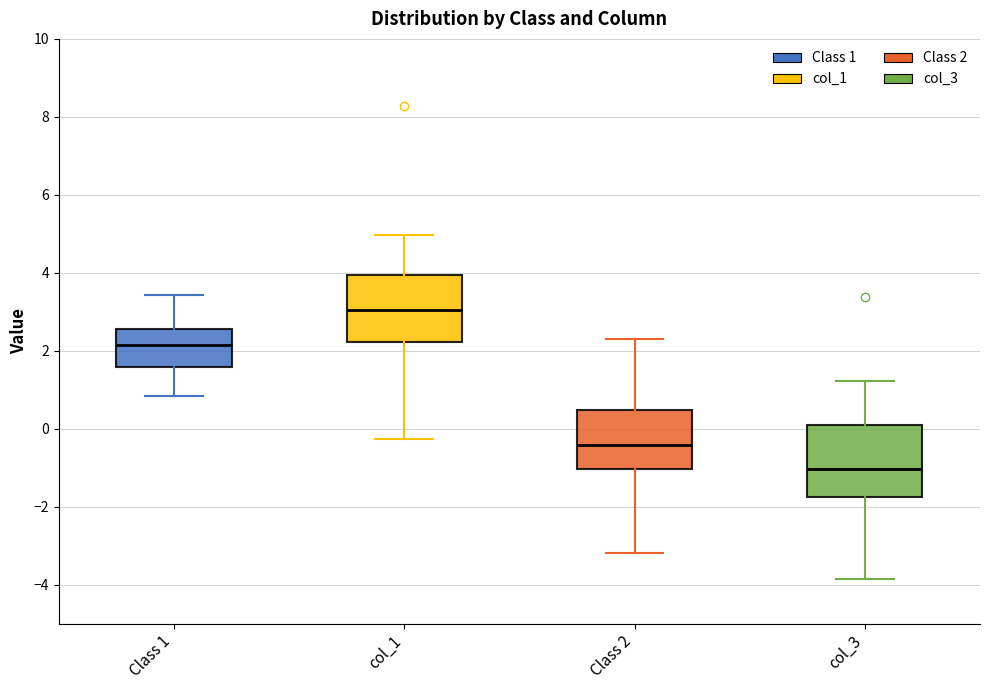

Where does the upper whisker of the box for col_3 end on the y-axis? The values are not printed on the chart, so give them approximately, as read against the axis.

1.2